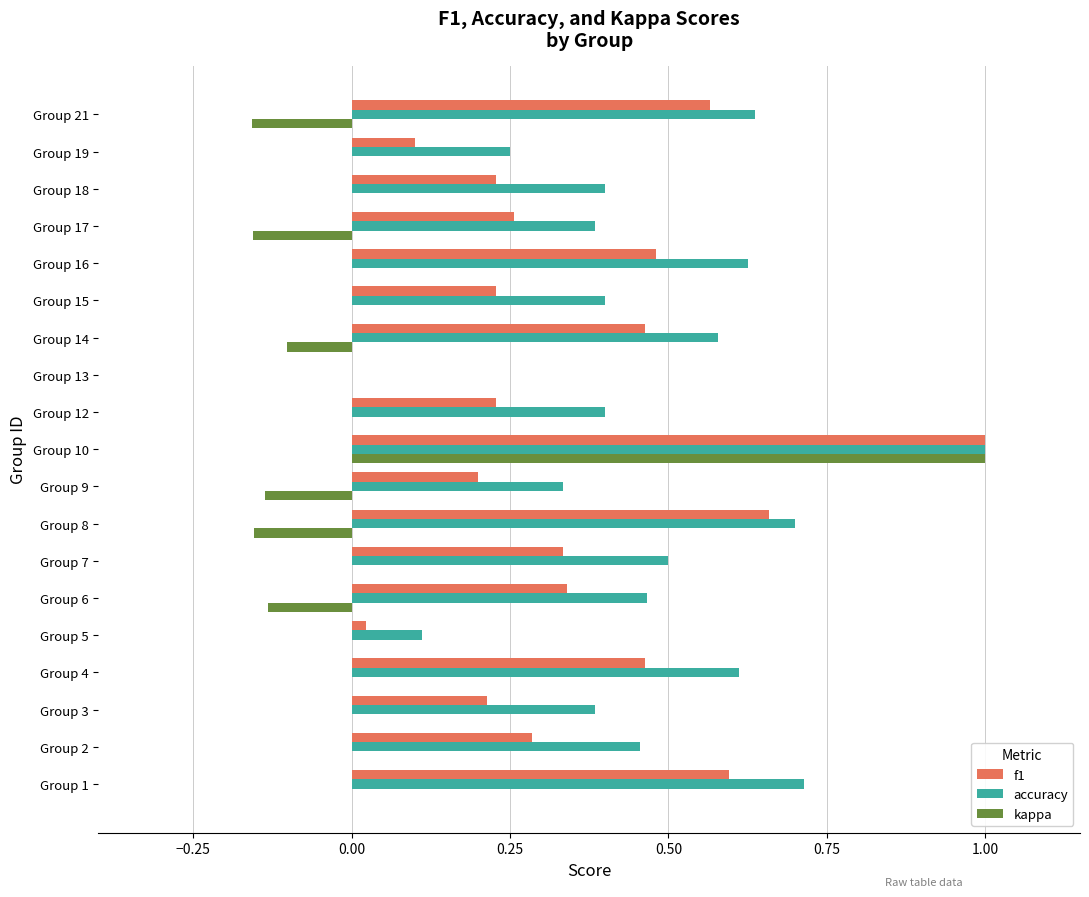

Between Group 15 and Group 21, which series saw the biggest shift?

f1